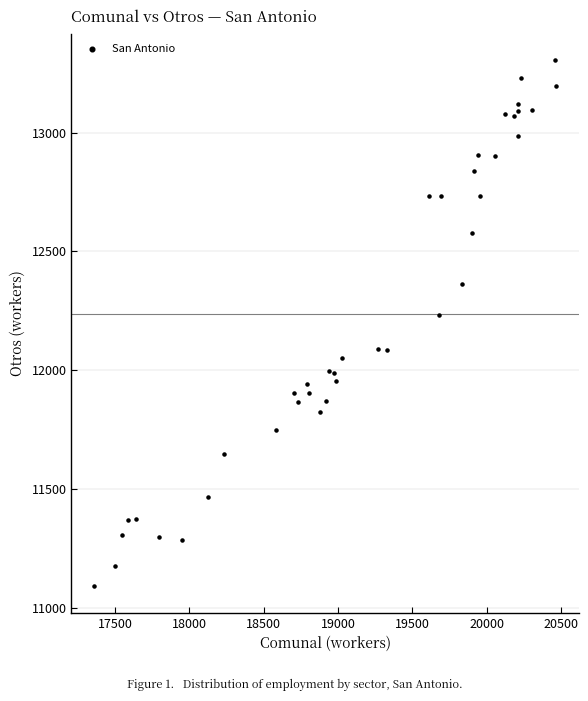

What Y value in the scatter plot is closest to 12198?

12232.8